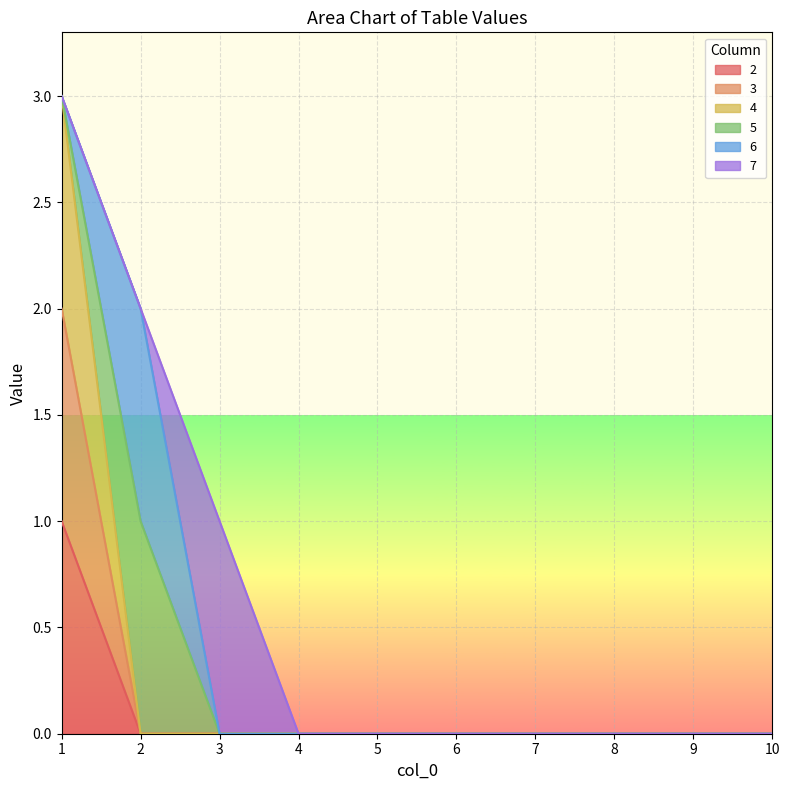

At which label does 4 reach its minimum?

2